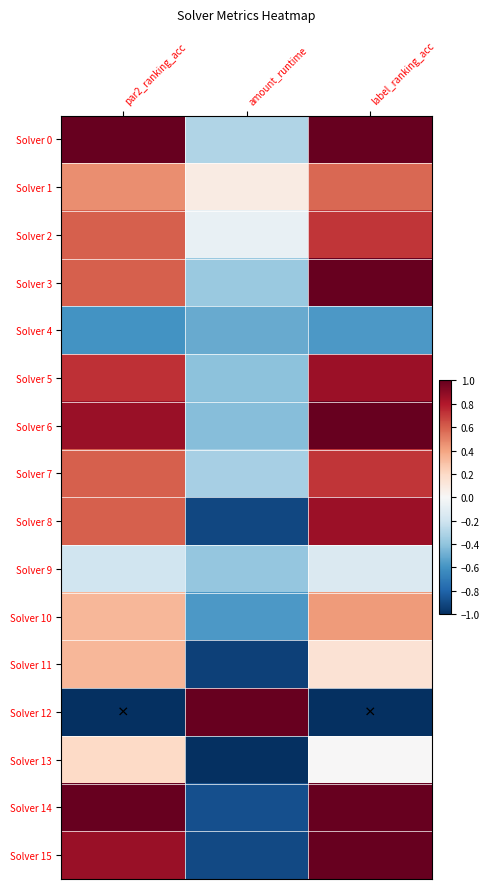

Rank the series by their maximum value, from lowest to highest.

Solver 4, Solver 9, Solver 13, Solver 11, Solver 10, Solver 1, Solver 2, Solver 7, Solver 5, Solver 8, Solver 0, Solver 3, Solver 6, Solver 12, Solver 14, Solver 15